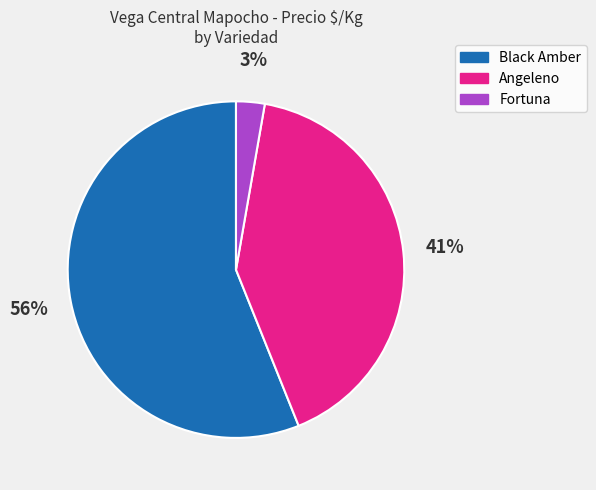

Rank the categories by value from lowest to highest.

Fortuna, Angeleno, Black Amber